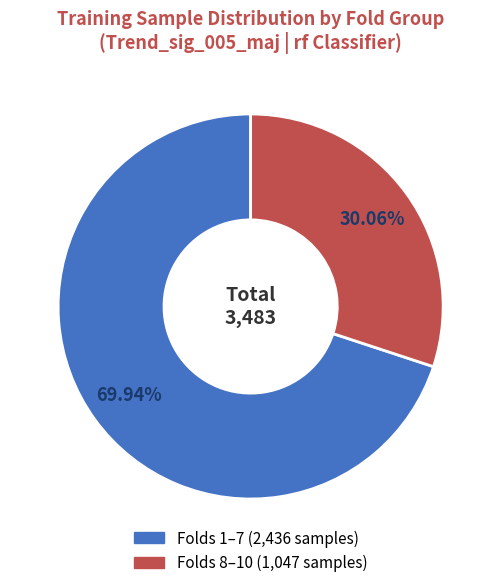

Does any single category account for the majority?

Yes